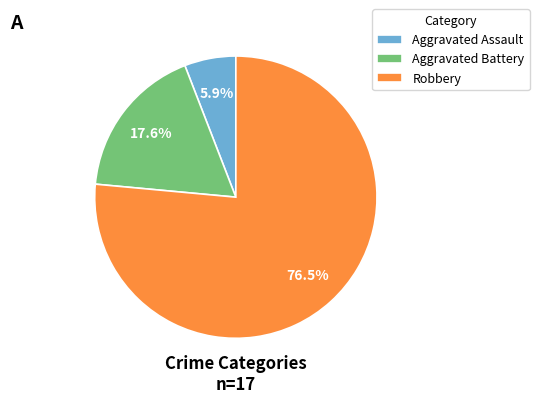

The Aggravated Battery slice represents 4% of the pie. True or false?

False